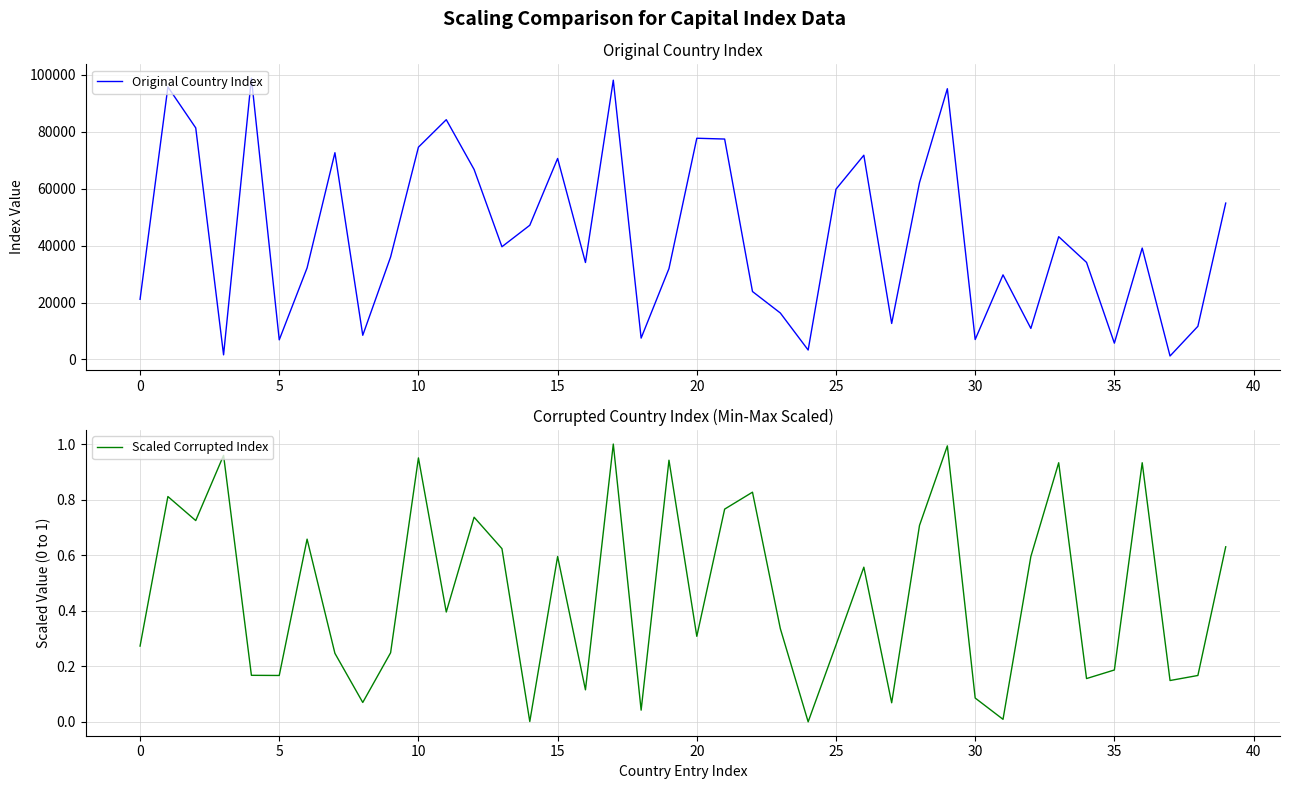

Reading left to right, what are all the values shown in this chart?

Original Country Index: 21139.0	95733.0	81341.0	1628.0	98792.0	6898.0	32164.0	72630.0	8494.0	35998.0	74577.0	84229.0	66739.0	39601.0	47142.0	70606.0	34061.0	98104.0	7505.0	31930.0	77710.0	77428.0	23869.0	16327.0	3320.0	59819.0	71740.0	12649.0	62138.0	95108.0	7008.0	29715.0	10913.0	43130.0	34100.0	5734.0	39133.0	1219.0	11650.0	54932.0
Scaled Corrupted Index: 0.3	0.8	0.7	1.0	0.2	0.2	0.7	0.2	0.1	0.2	1.0	0.4	0.7	0.6	0.0	0.6	0.1	1.0	0.0	0.9	0.3	0.8	0.8	0.3	0.0	0.3	0.6	0.1	0.7	1.0	0.1	0.0	0.6	0.9	0.2	0.2	0.9	0.1	0.2	0.6